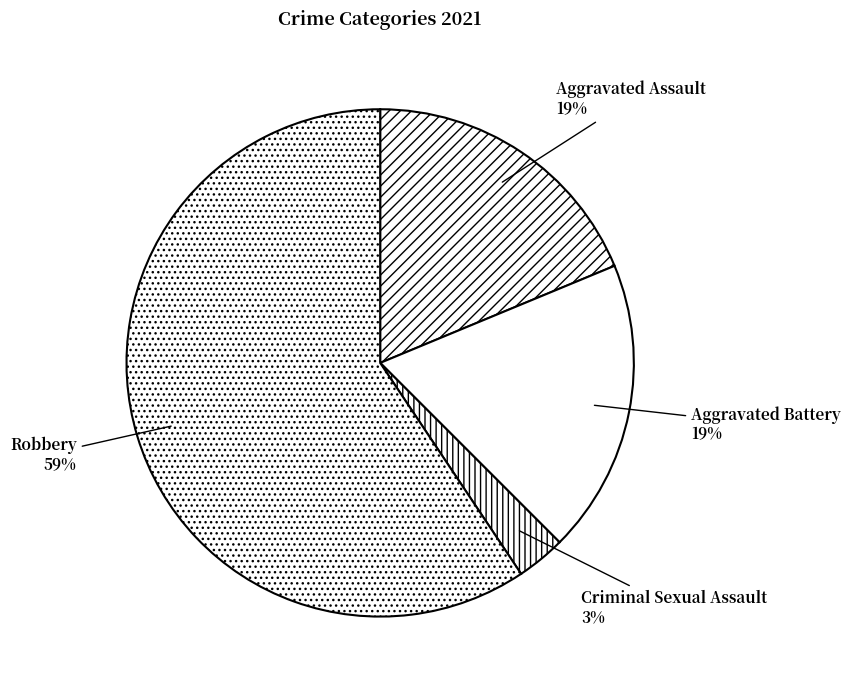

The Aggravated Assault slice represents 24% of the pie. True or false?

False